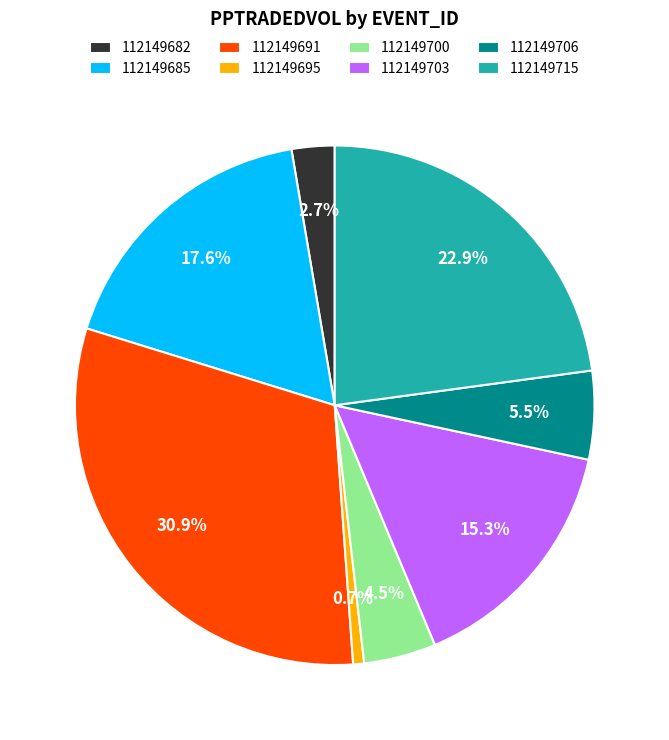

Which category has the biggest portion of the pie?

112149691